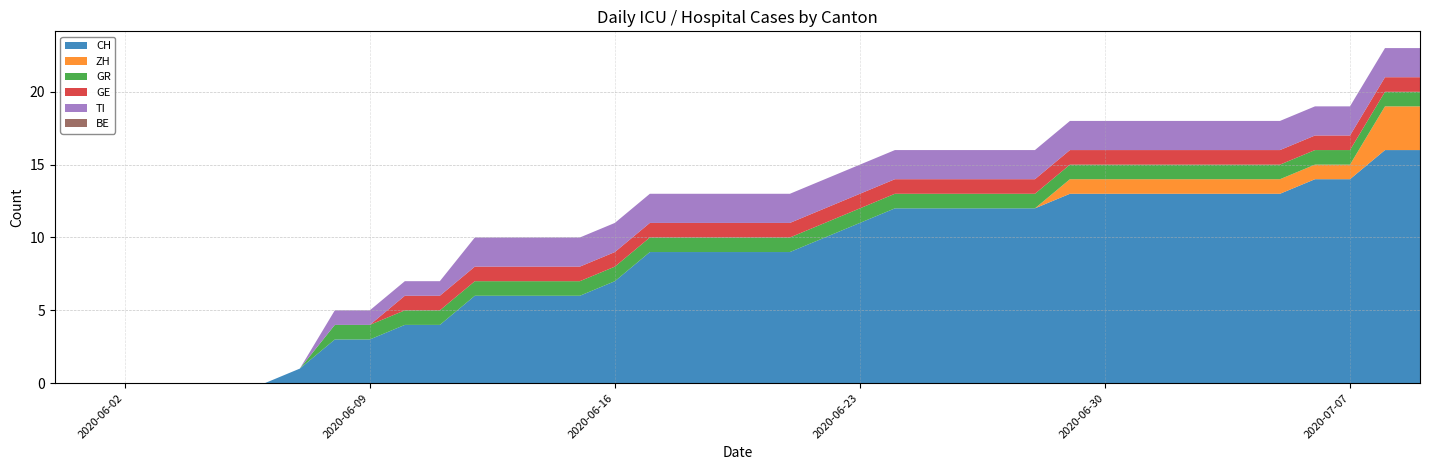

Reading left to right, list all the values displayed in this chart.

CH: 2020-05-31=0	2020-06-01=0	2020-06-02=0	2020-06-03=0	2020-06-04=0	2020-06-05=0	2020-06-06=0	2020-06-07=1	2020-06-08=3	2020-06-09=3	2020-06-10=4	2020-06-11=4	2020-06-12=6	2020-06-13=6	2020-06-14=6	2020-06-15=6	2020-06-16=7	2020-06-17=9	2020-06-18=9	2020-06-19=9	2020-06-20=9	2020-06-21=9	2020-06-22=10	2020-06-23=11	2020-06-24=12	2020-06-25=12	2020-06-26=12	2020-06-27=12	2020-06-28=12	2020-06-29=13	2020-06-30=13	2020-07-01=13	2020-07-02=13	2020-07-03=13	2020-07-04=13	2020-07-05=13	2020-07-06=14	2020-07-07=14	2020-07-08=16	2020-07-09=16
ZH: 2020-05-31=0	2020-06-01=0	2020-06-02=0	2020-06-03=0	2020-06-04=0	2020-06-05=0	2020-06-06=0	2020-06-07=0	2020-06-08=0	2020-06-09=0	2020-06-10=0	2020-06-11=0	2020-06-12=0	2020-06-13=0	2020-06-14=0	2020-06-15=0	2020-06-16=0	2020-06-17=0	2020-06-18=0	2020-06-19=0	2020-06-20=0	2020-06-21=0	2020-06-22=0	2020-06-23=0	2020-06-24=0	2020-06-25=0	2020-06-26=0	2020-06-27=0	2020-06-28=0	2020-06-29=1	2020-06-30=1	2020-07-01=1	2020-07-02=1	2020-07-03=1	2020-07-04=1	2020-07-05=1	2020-07-06=1	2020-07-07=1	2020-07-08=3	2020-07-09=3
GR: 2020-05-31=0	2020-06-01=0	2020-06-02=0	2020-06-03=0	2020-06-04=0	2020-06-05=0	2020-06-06=0	2020-06-07=0	2020-06-08=1	2020-06-09=1	2020-06-10=1	2020-06-11=1	2020-06-12=1	2020-06-13=1	2020-06-14=1	2020-06-15=1	2020-06-16=1	2020-06-17=1	2020-06-18=1	2020-06-19=1	2020-06-20=1	2020-06-21=1	2020-06-22=1	2020-06-23=1	2020-06-24=1	2020-06-25=1	2020-06-26=1	2020-06-27=1	2020-06-28=1	2020-06-29=1	2020-06-30=1	2020-07-01=1	2020-07-02=1	2020-07-03=1	2020-07-04=1	2020-07-05=1	2020-07-06=1	2020-07-07=1	2020-07-08=1	2020-07-09=1
GE: 2020-05-31=0	2020-06-01=0	2020-06-02=0	2020-06-03=0	2020-06-04=0	2020-06-05=0	2020-06-06=0	2020-06-07=0	2020-06-08=0	2020-06-09=0	2020-06-10=1	2020-06-11=1	2020-06-12=1	2020-06-13=1	2020-06-14=1	2020-06-15=1	2020-06-16=1	2020-06-17=1	2020-06-18=1	2020-06-19=1	2020-06-20=1	2020-06-21=1	2020-06-22=1	2020-06-23=1	2020-06-24=1	2020-06-25=1	2020-06-26=1	2020-06-27=1	2020-06-28=1	2020-06-29=1	2020-06-30=1	2020-07-01=1	2020-07-02=1	2020-07-03=1	2020-07-04=1	2020-07-05=1	2020-07-06=1	2020-07-07=1	2020-07-08=1	2020-07-09=1
TI: 2020-05-31=0	2020-06-01=0	2020-06-02=0	2020-06-03=0	2020-06-04=0	2020-06-05=0	2020-06-06=0	2020-06-07=0	2020-06-08=1	2020-06-09=1	2020-06-10=1	2020-06-11=1	2020-06-12=2	2020-06-13=2	2020-06-14=2	2020-06-15=2	2020-06-16=2	2020-06-17=2	2020-06-18=2	2020-06-19=2	2020-06-20=2	2020-06-21=2	2020-06-22=2	2020-06-23=2	2020-06-24=2	2020-06-25=2	2020-06-26=2	2020-06-27=2	2020-06-28=2	2020-06-29=2	2020-06-30=2	2020-07-01=2	2020-07-02=2	2020-07-03=2	2020-07-04=2	2020-07-05=2	2020-07-06=2	2020-07-07=2	2020-07-08=2	2020-07-09=2
BE: 2020-05-31=0	2020-06-01=0	2020-06-02=0	2020-06-03=0	2020-06-04=0	2020-06-05=0	2020-06-06=0	2020-06-07=0	2020-06-08=0	2020-06-09=0	2020-06-10=0	2020-06-11=0	2020-06-12=0	2020-06-13=0	2020-06-14=0	2020-06-15=0	2020-06-16=0	2020-06-17=0	2020-06-18=0	2020-06-19=0	2020-06-20=0	2020-06-21=0	2020-06-22=0	2020-06-23=0	2020-06-24=0	2020-06-25=0	2020-06-26=0	2020-06-27=0	2020-06-28=0	2020-06-29=0	2020-06-30=0	2020-07-01=0	2020-07-02=0	2020-07-03=0	2020-07-04=0	2020-07-05=0	2020-07-06=0	2020-07-07=0	2020-07-08=0	2020-07-09=0